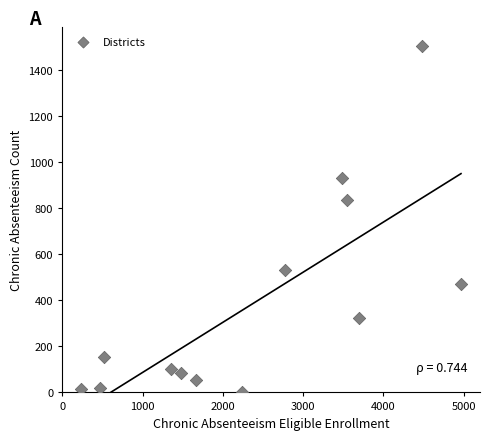

What Y value in the scatter plot is closest to 753?

836